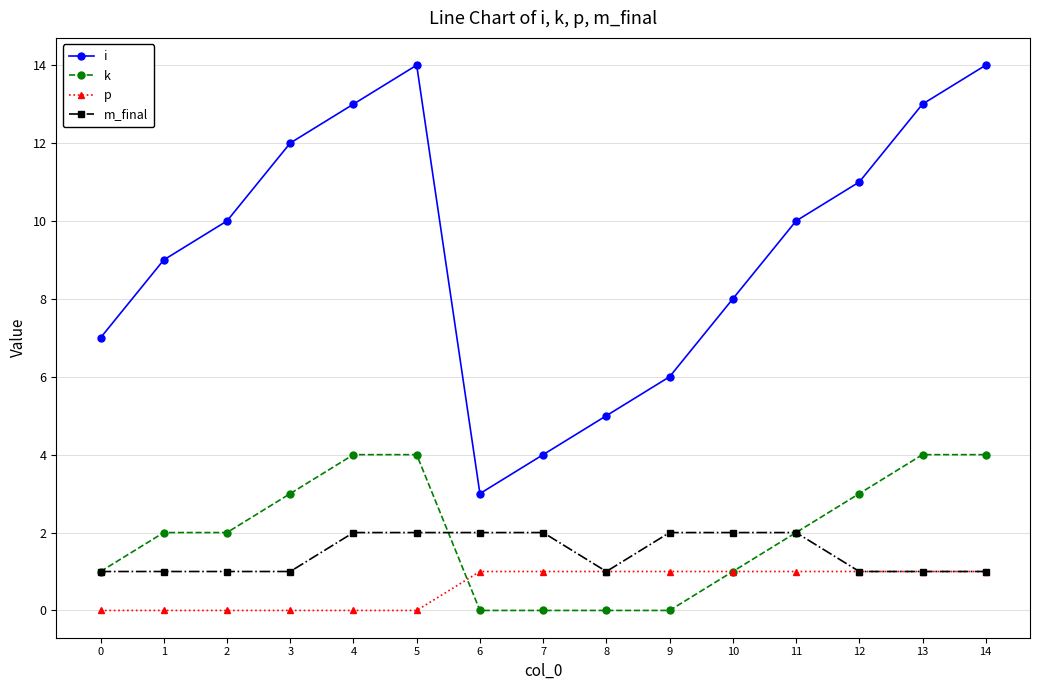

How many data points does each series have?

15